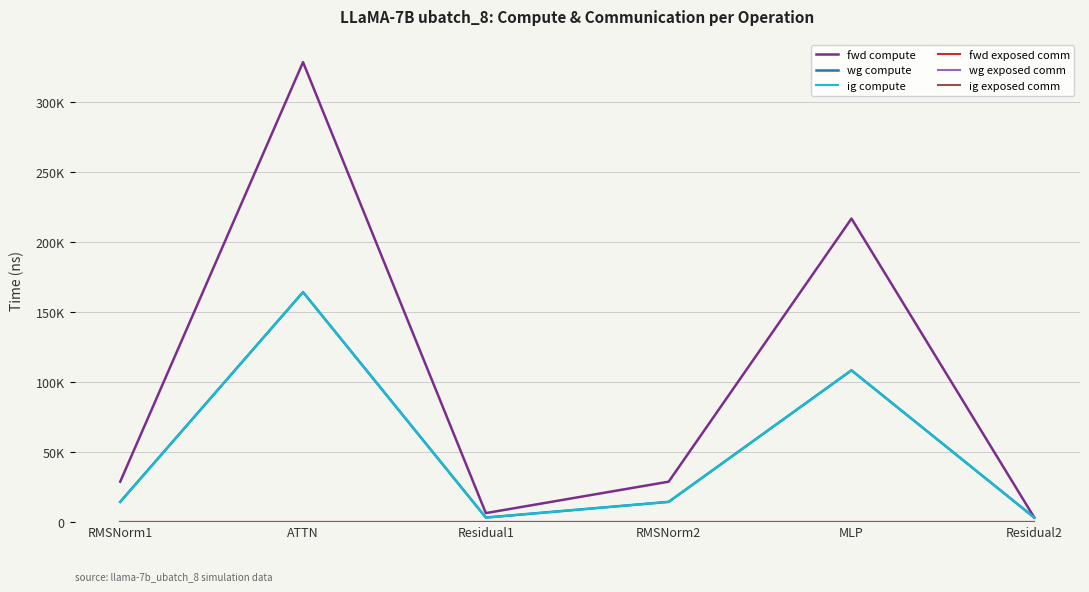

Does the chart display data point markers on the line(s)?

No